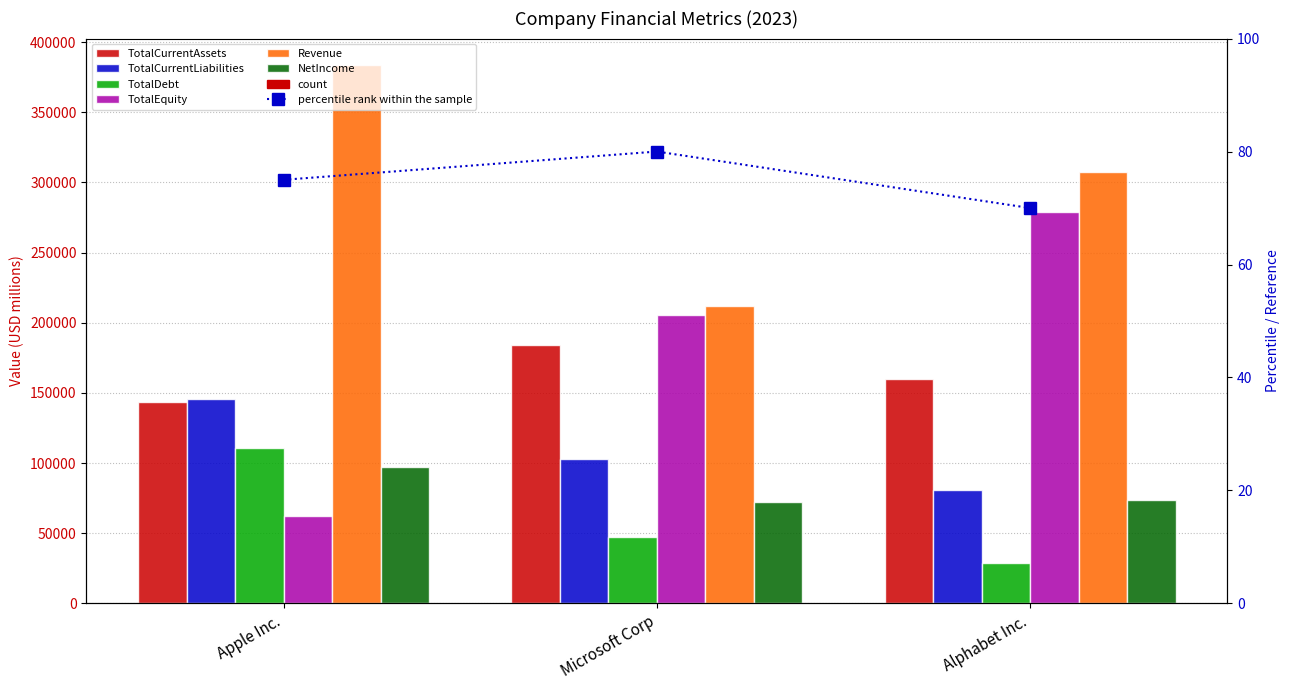

What position from the right is Alphabet Inc.?

1